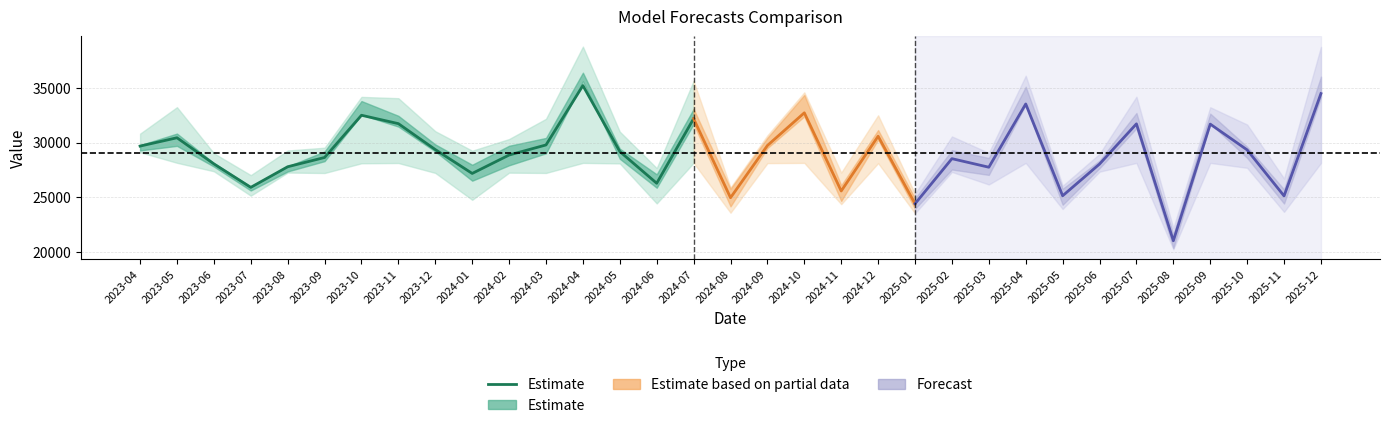

What is the difference between the values at 2023-04 and 2023-11?

2051.1